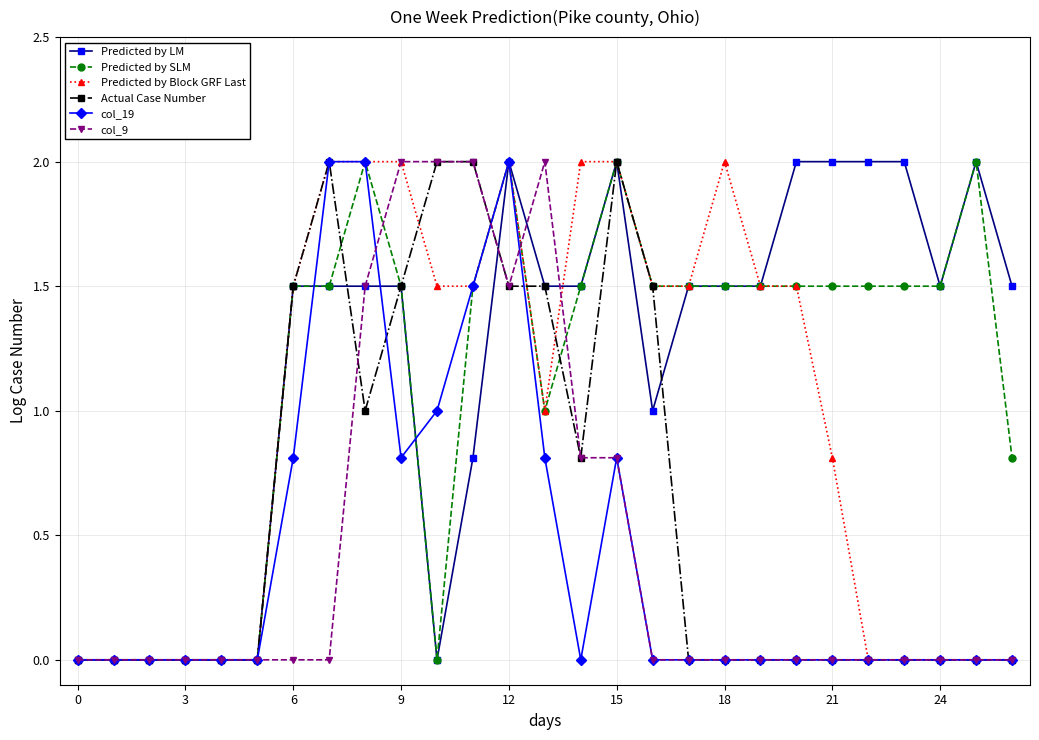

What is the maximum value shown in the chart?

2.0